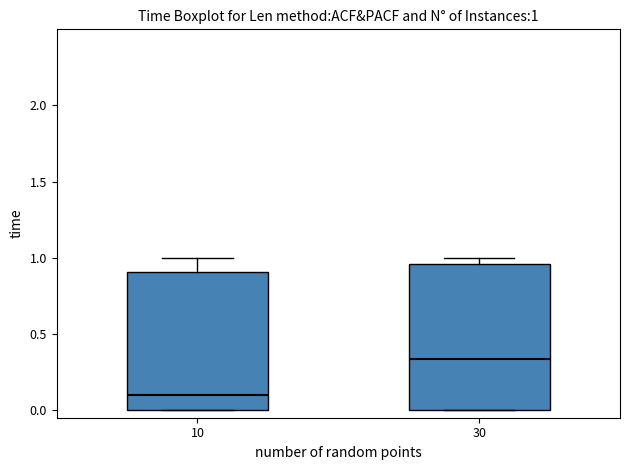

Which box is the tallest, from its lower edge to its upper edge?

30